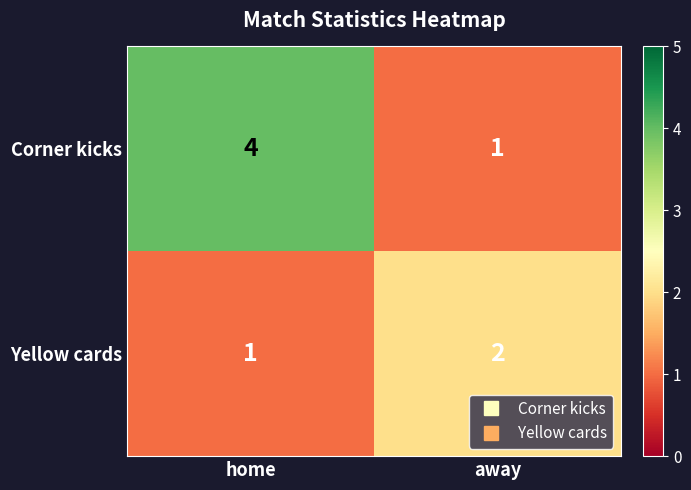

At which label does Corner kicks reach its peak?

home